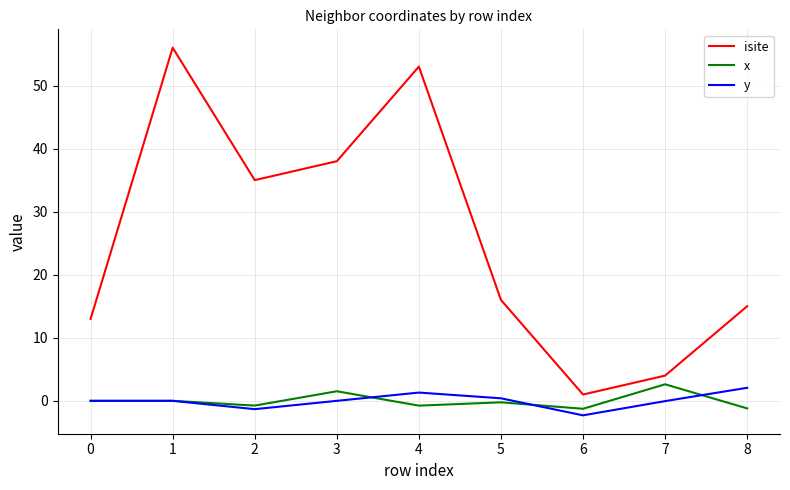

True or false: y and isite cross at least once.

False